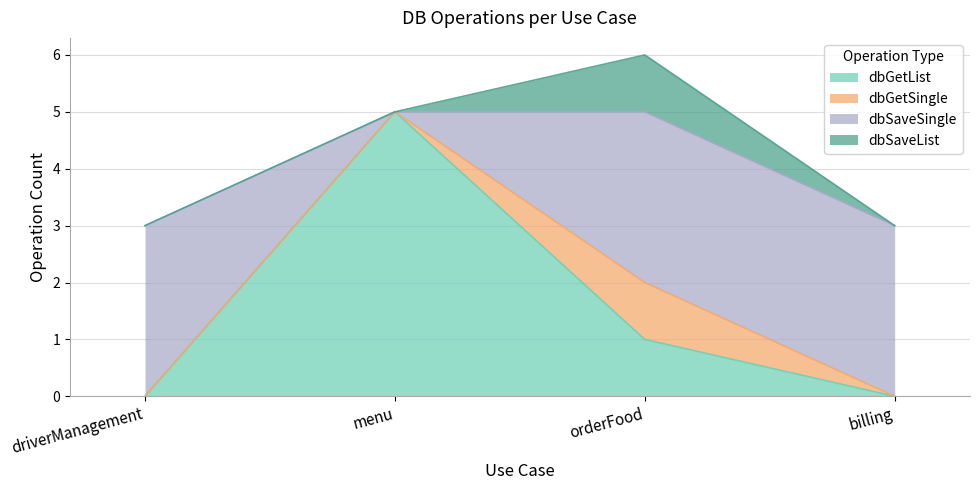

Count the dbGetList values in the range 0 to 5.

4